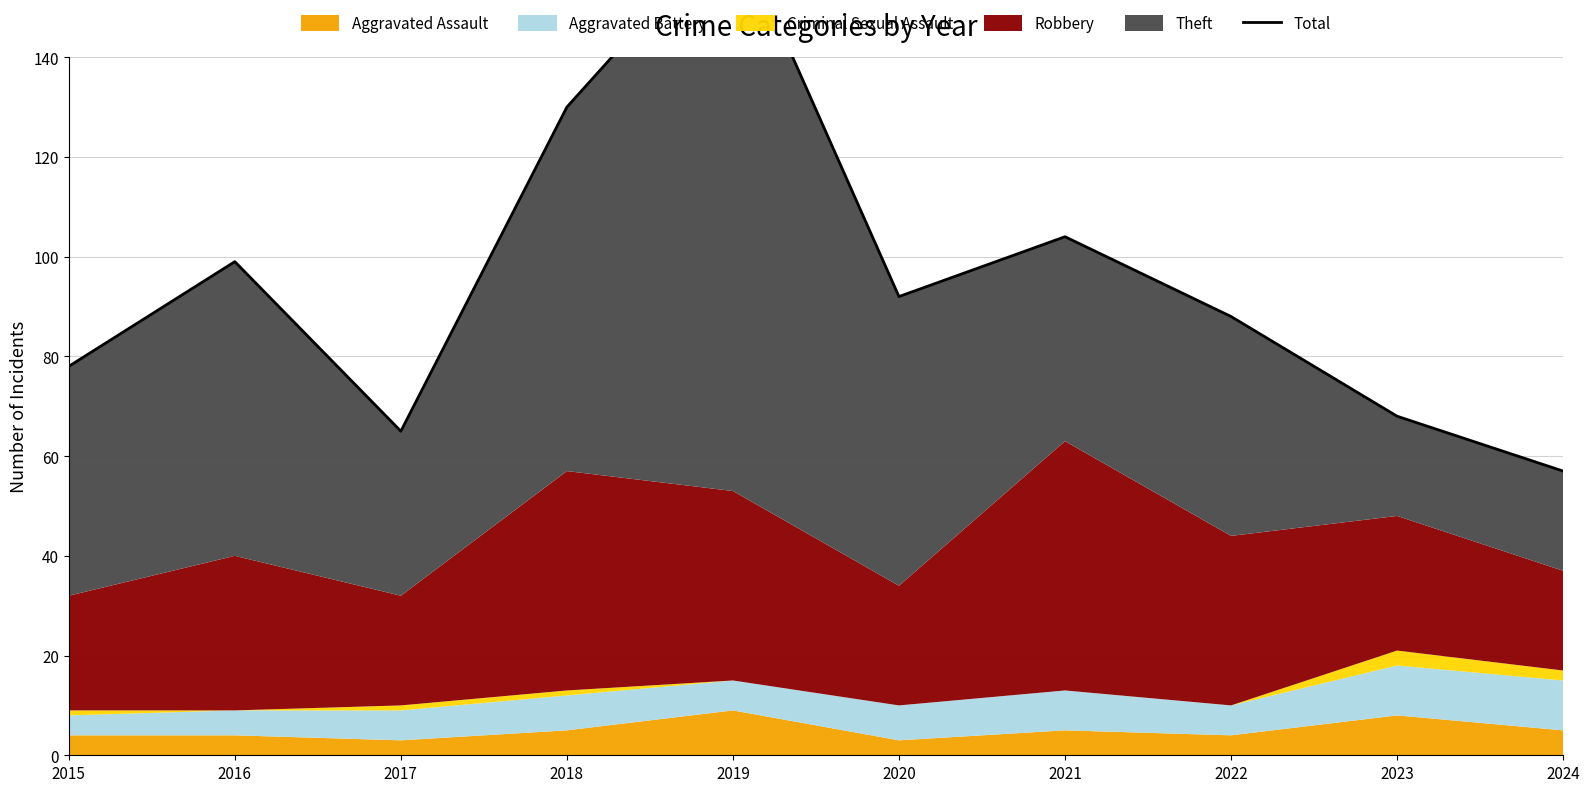

What is the value of the 6th point from the left?

92